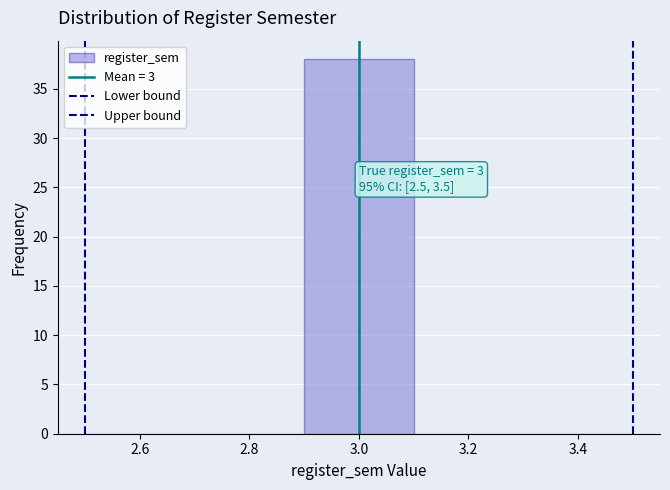

Over which range of the x-axis is the bar tallest?

2.9 to 3.1